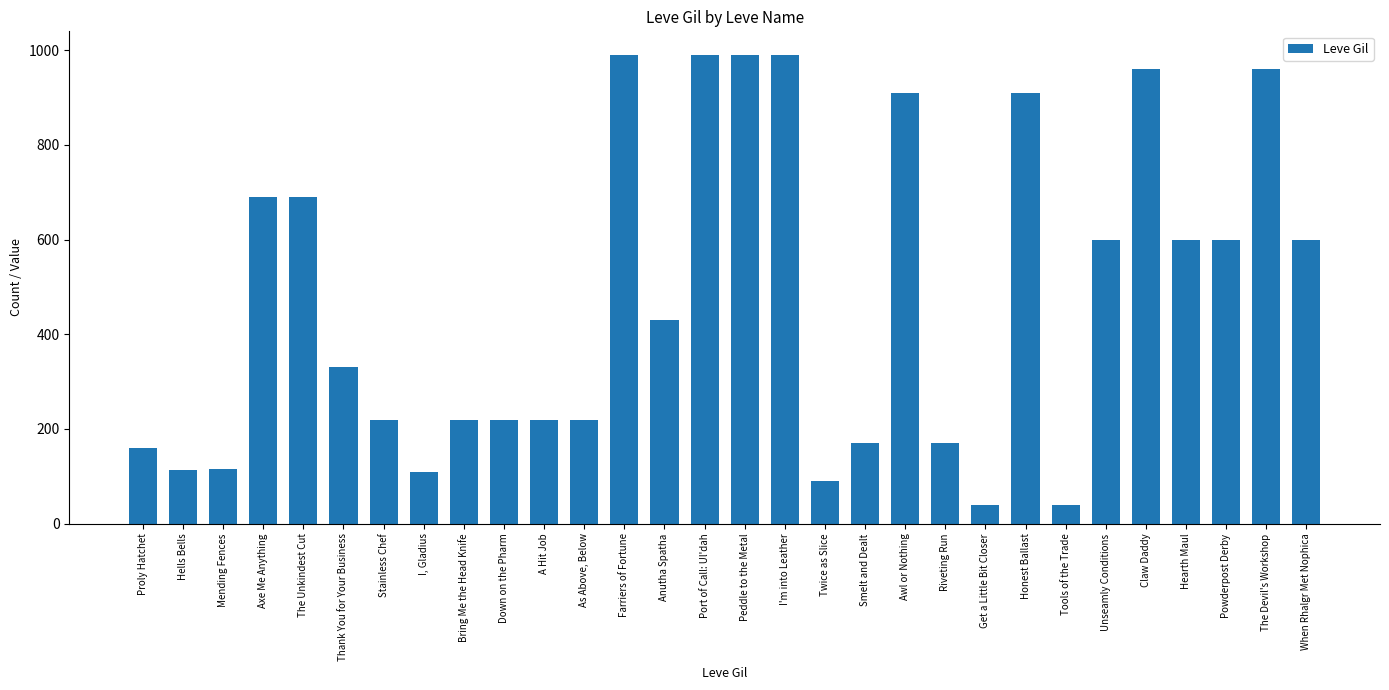

Read the value at As Above, Below, to the nearest 10.

220